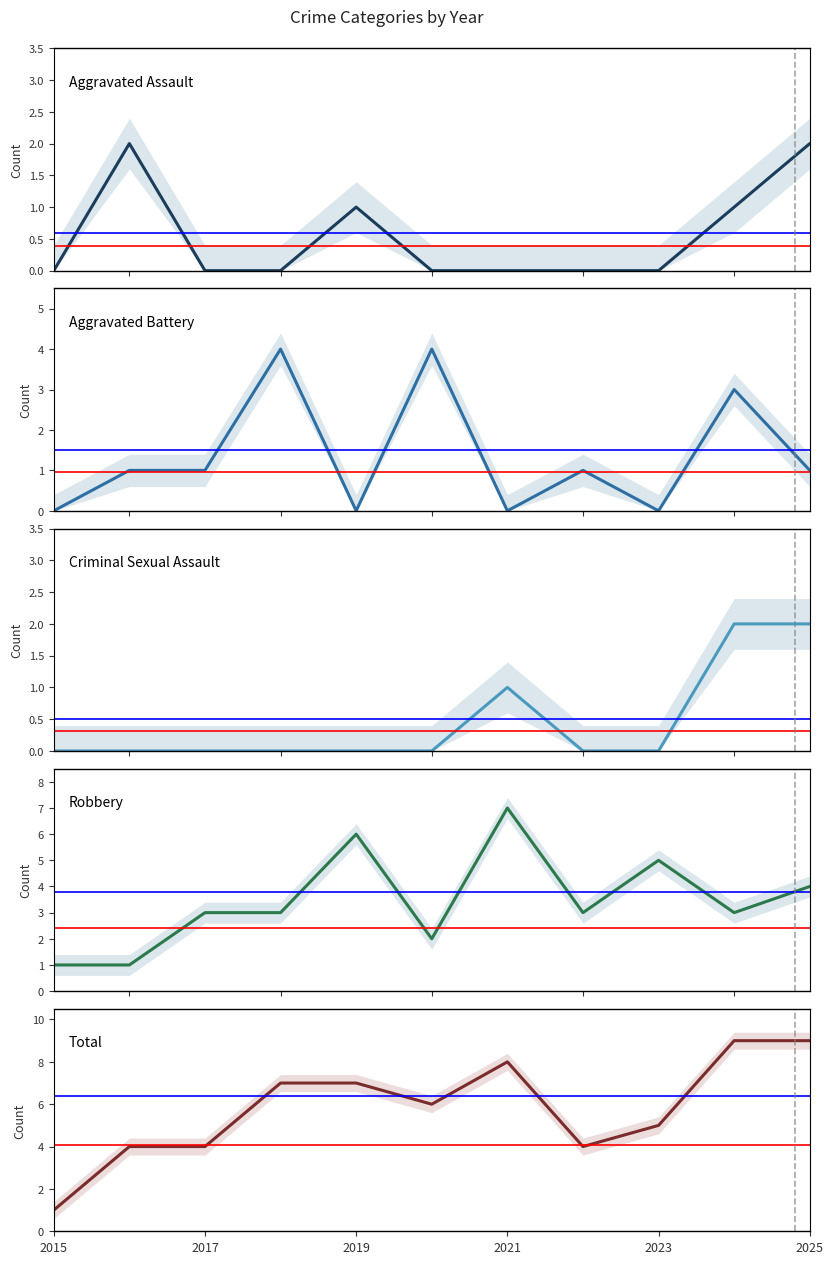

Count the number of categories in the chart.

11